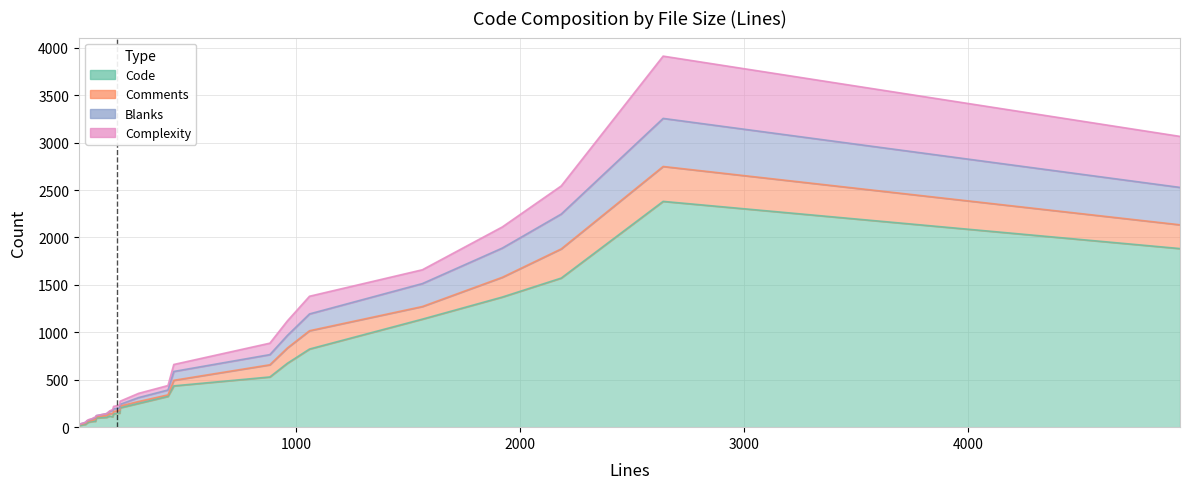

What is the average value of the Code series?

539